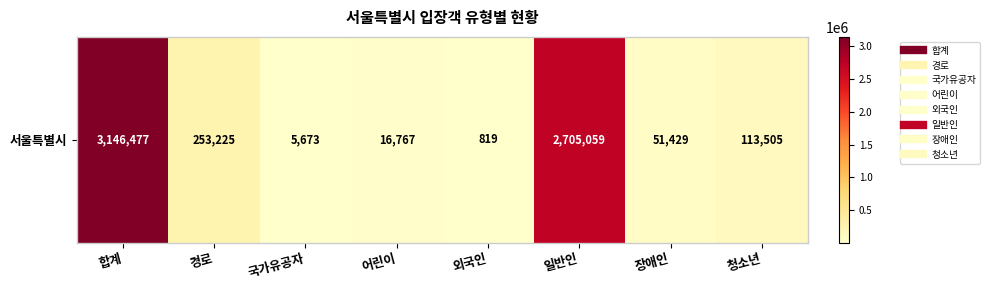

True or false: the data shows 16767 at 어린이.

True